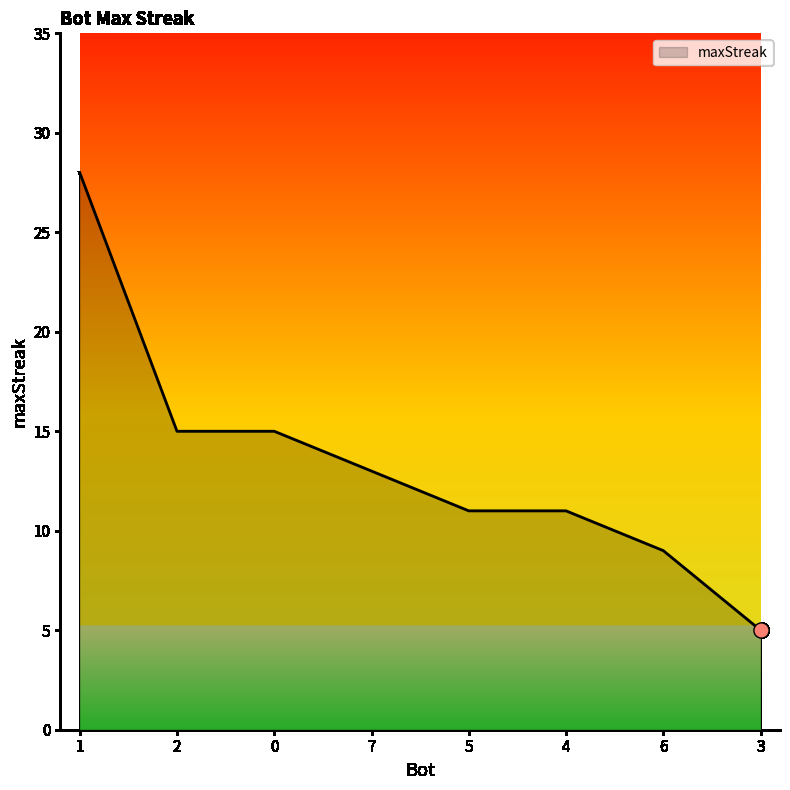

What is the ratio of the value at 5 to the value at 3?

2.2